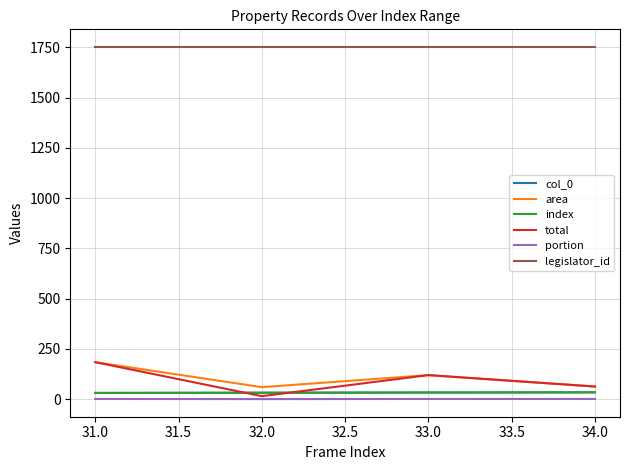

Does the chart have visible grid lines?

Yes